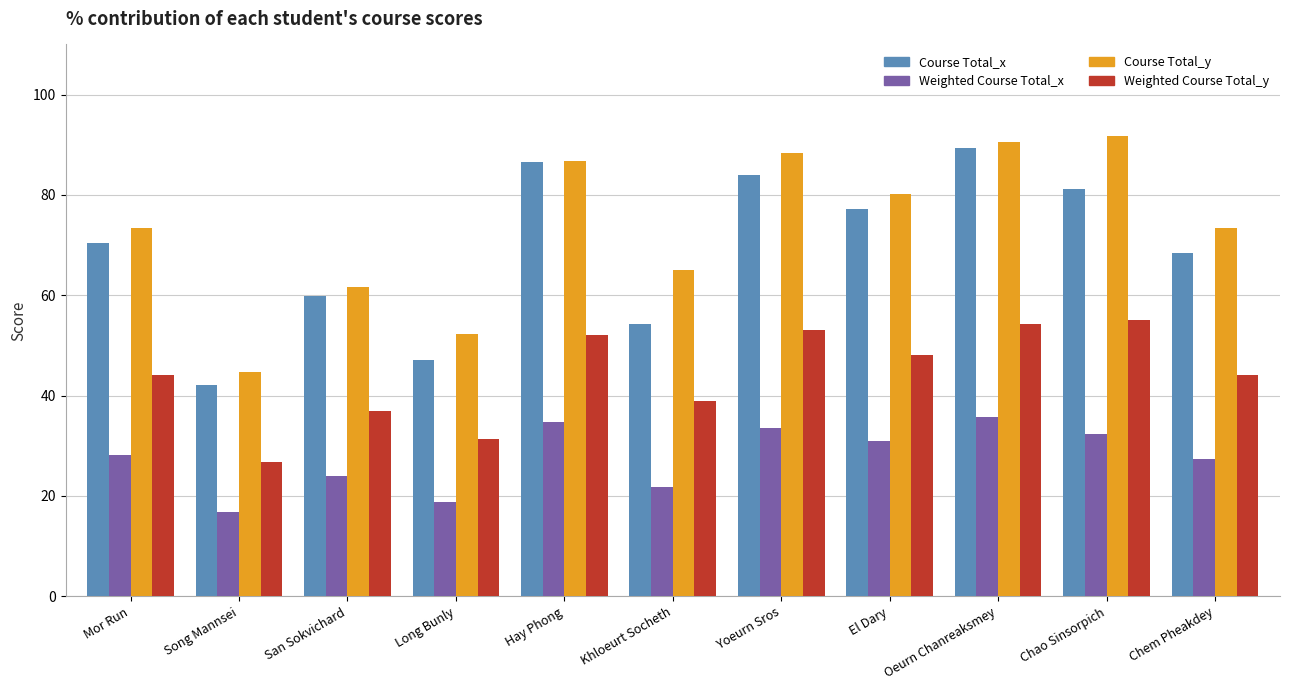

At how many categories does at least one series exceed 34?

11